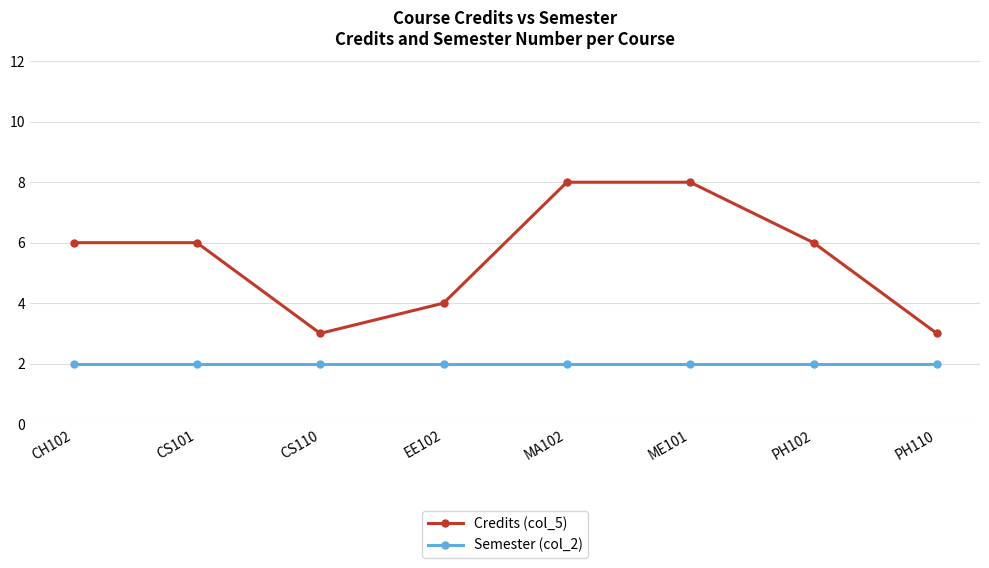

Does the chart display data point markers on the line(s)?

Yes